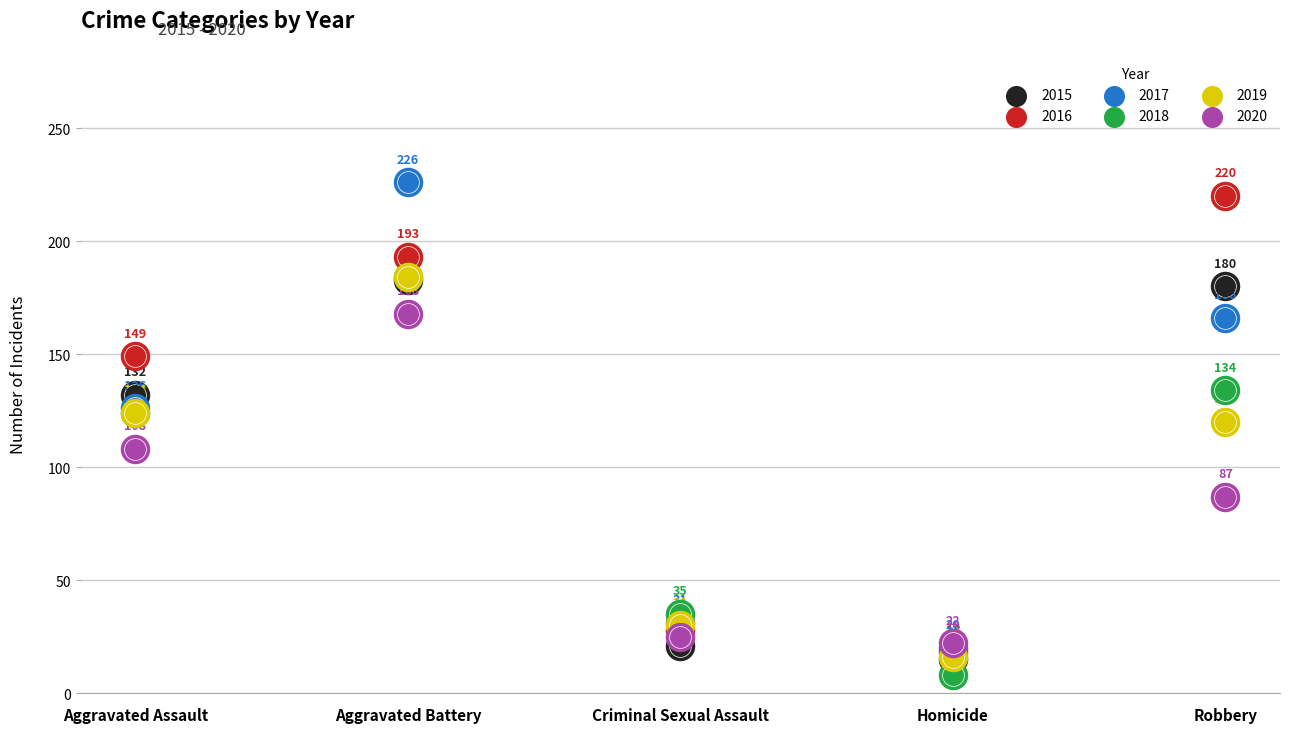

What is the total value across all series at Aggravated Battery?

1138